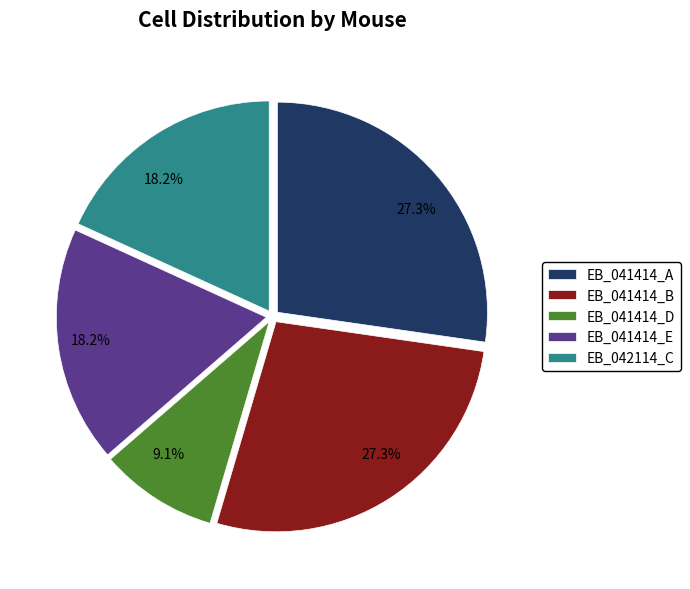

What is the smallest slice in the pie chart?

EB_041414_D